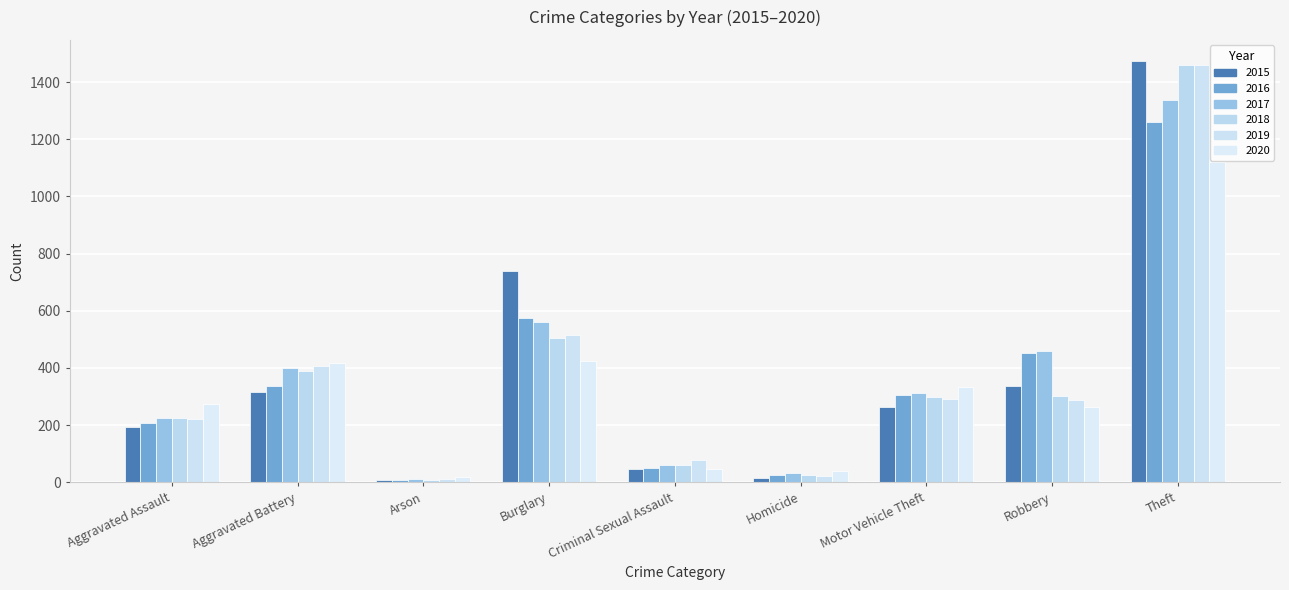

True or false: 2017 has a value of 293 at Burglary.

False